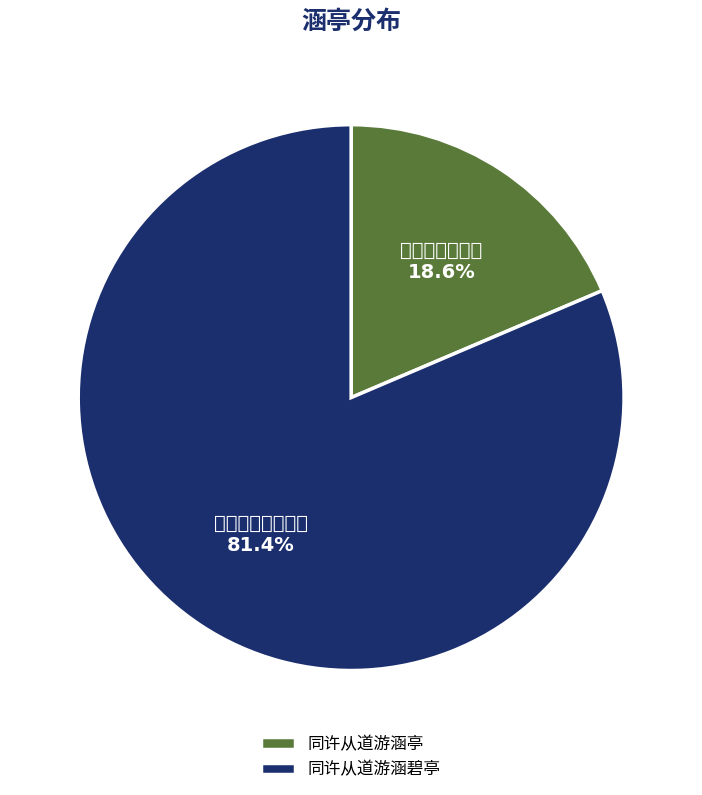

To the nearest percent, what portion does 同许从道游涵碧亭 represent?

81%